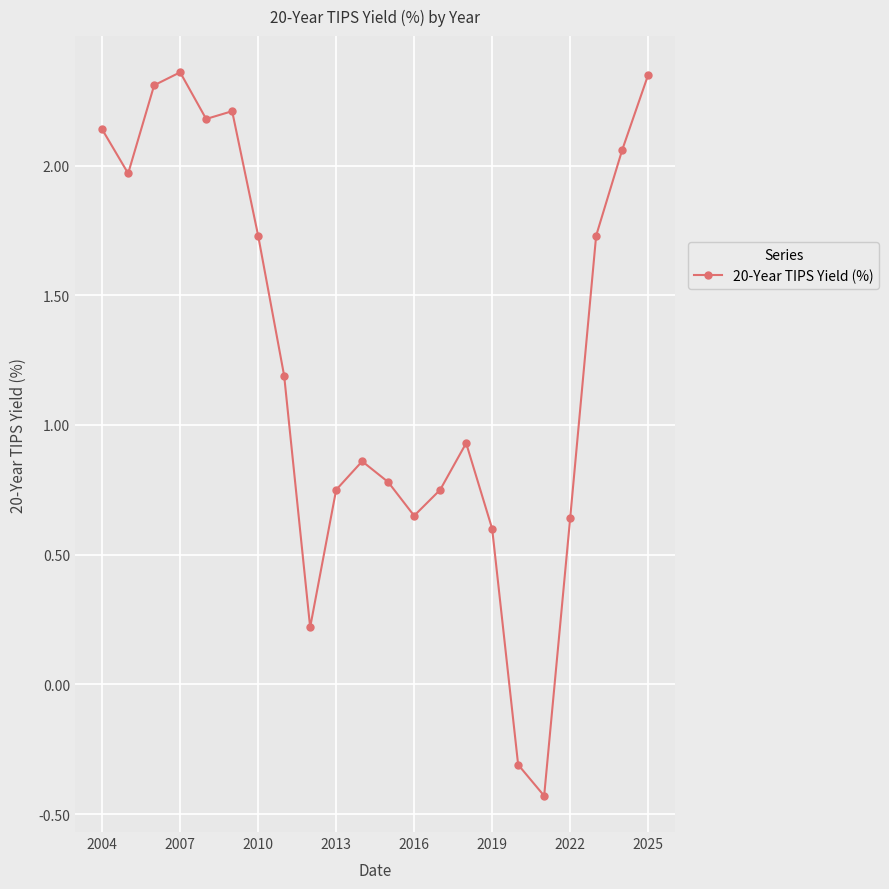

What is the difference between the maximum and minimum values?

2.8